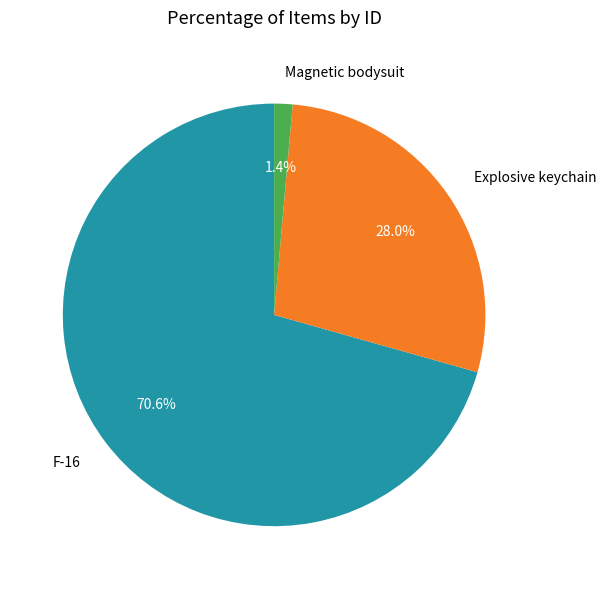

The Explosive keychain slice represents 28% of the pie. True or false?

True